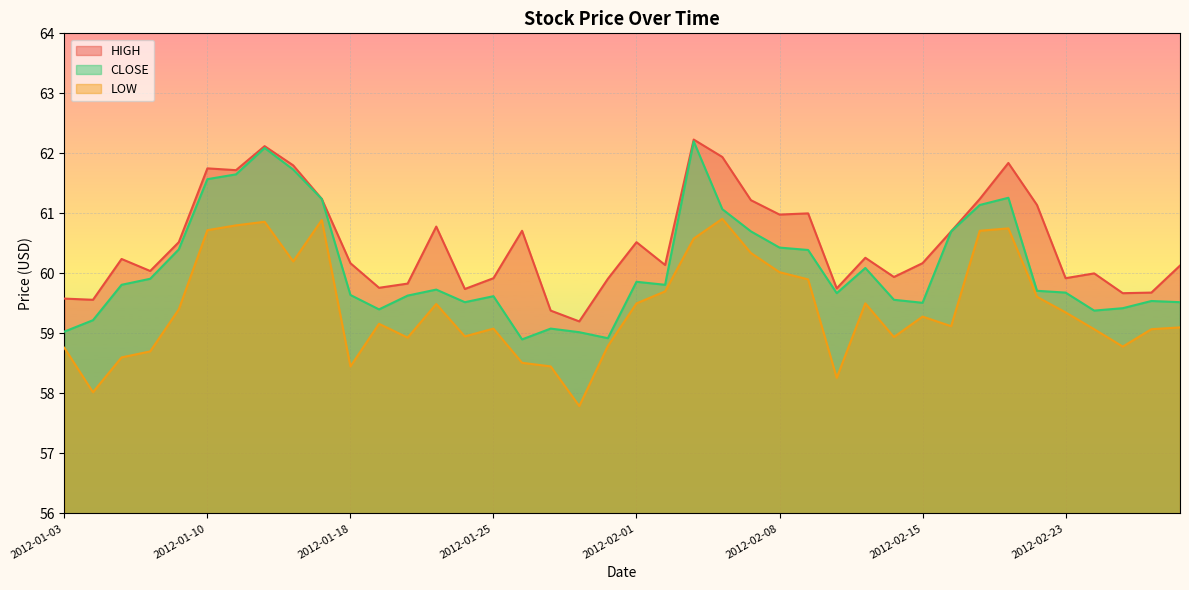

Is it true that HIGH equals 60.0 at 2012-02-24?

True